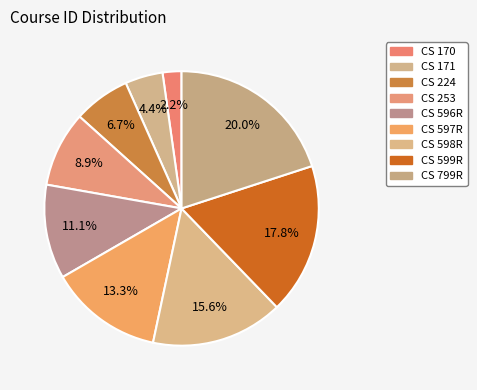

Is there a majority slice in this chart?

No